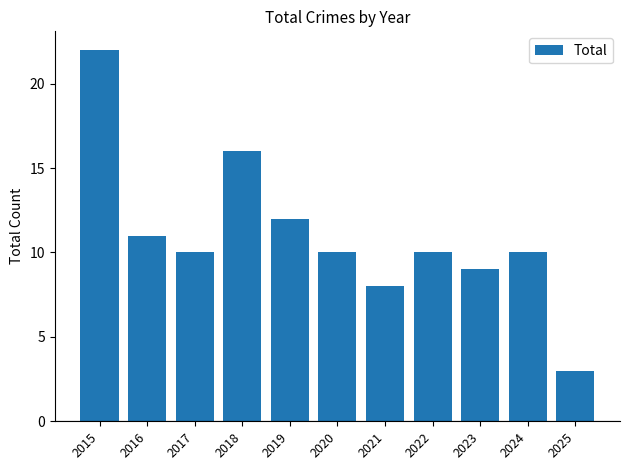

Reading left to right, list all the values displayed in this chart.

22	11	10	16	12	10	8	10	9	10	3